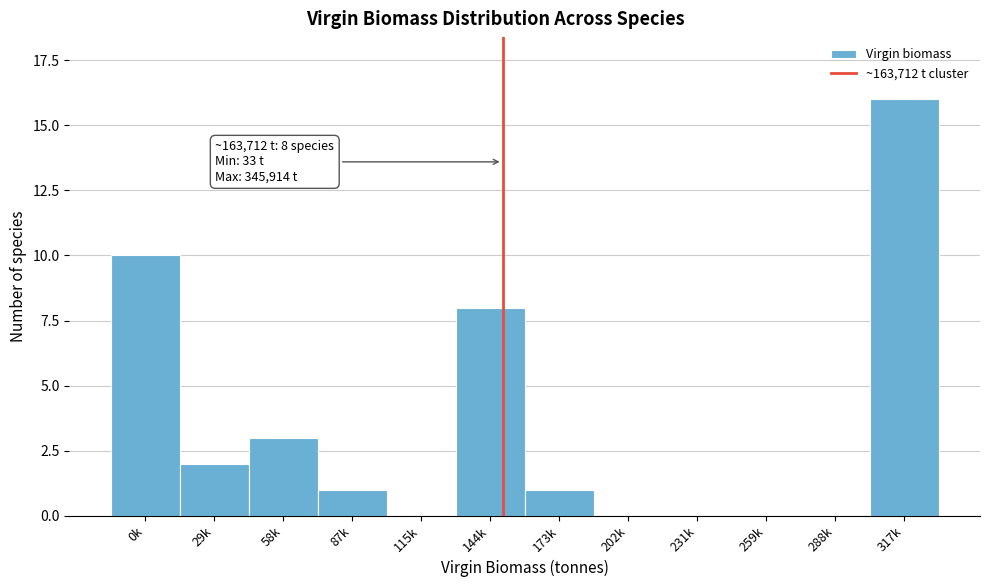

Is it true that the value at 87k is 2?

False